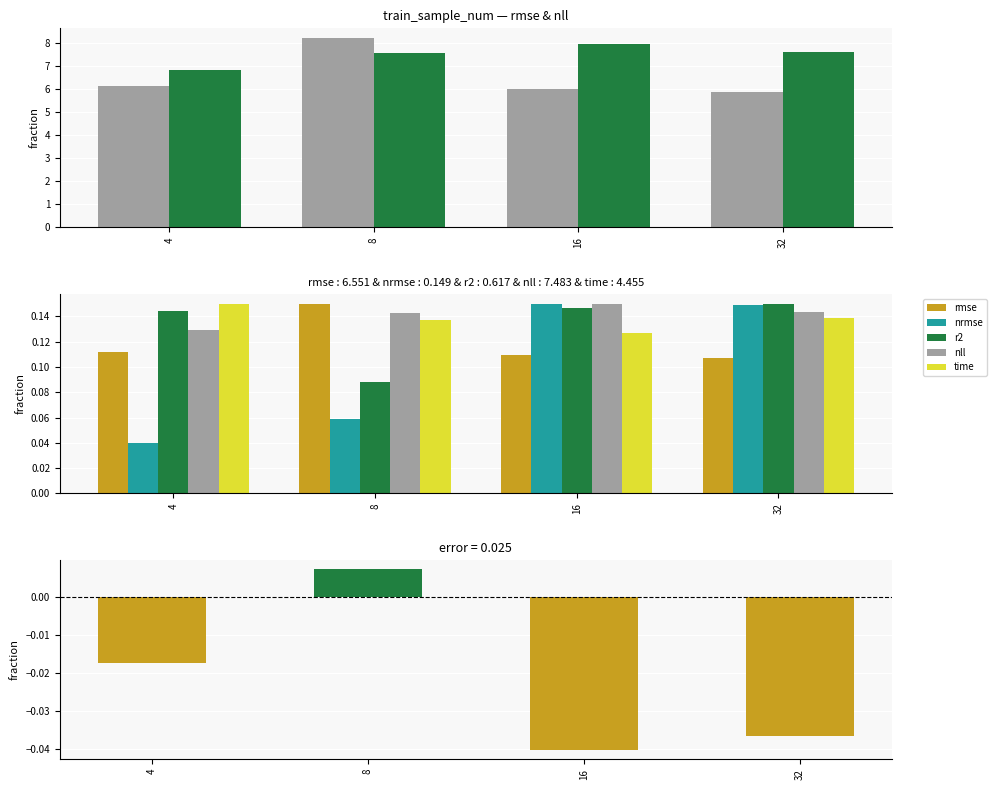

Reading right to left, what are all the values shown in this chart?

rmse: 32=0.1	16=0.1	8=0.1	4=0.1
nll: 32=0.1	16=0.1	8=0.1	4=0.1
nrmse: 32=0.1	16=0.1	8=0.1	4=0.0
r2: 32=0.1	16=0.1	8=0.1	4=0.1
time: 32=0.1	16=0.1	8=0.1	4=0.1
error (rmse_norm - nll_norm): 32=-0.0	16=-0.0	8=0.0	4=-0.0